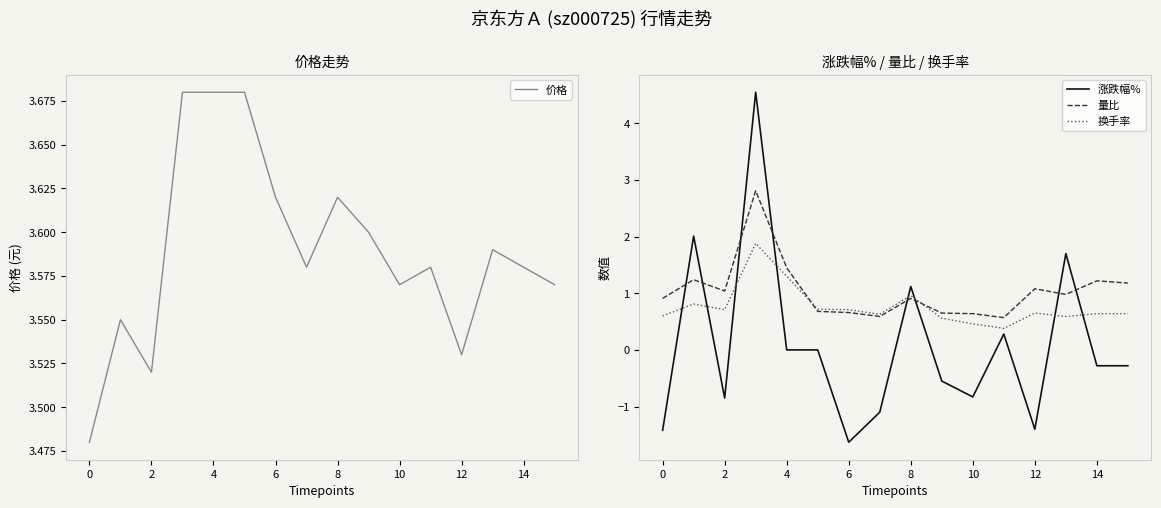

At how many categories does at least one series exceed 2?

16